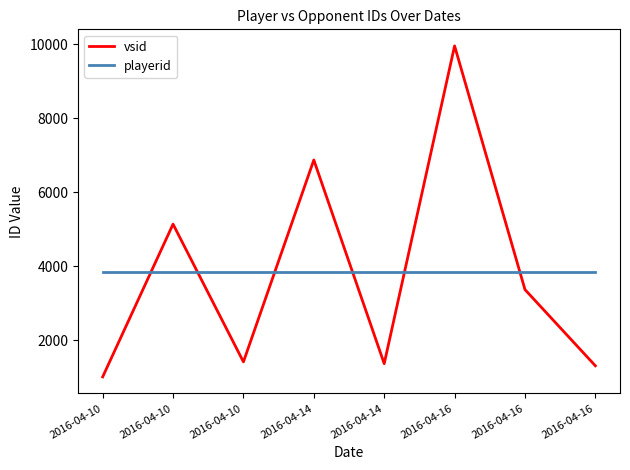

The playerid series shows 2116 at 2016-04-14. True or false?

False